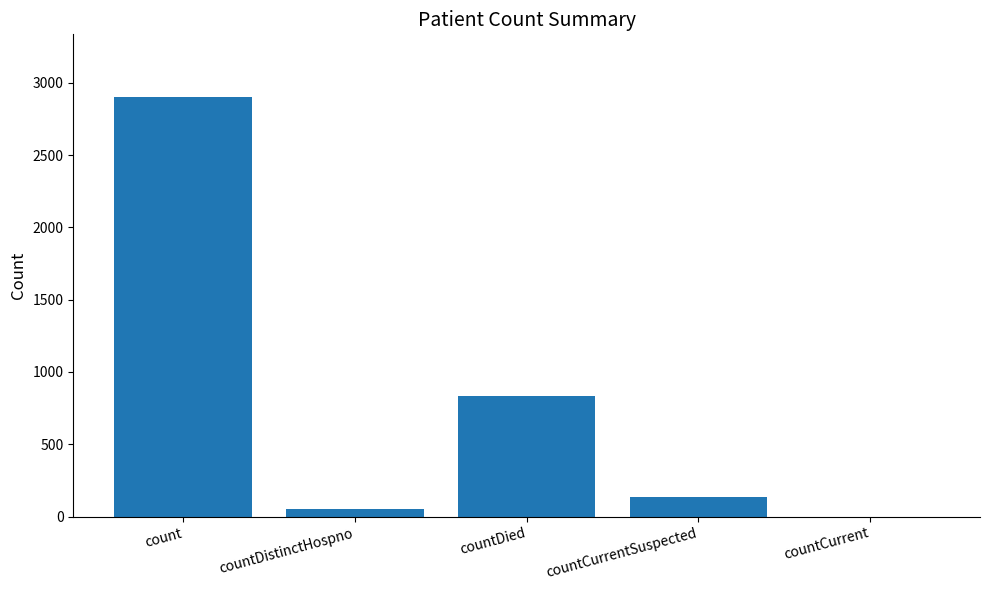

How many values are above zero?

4